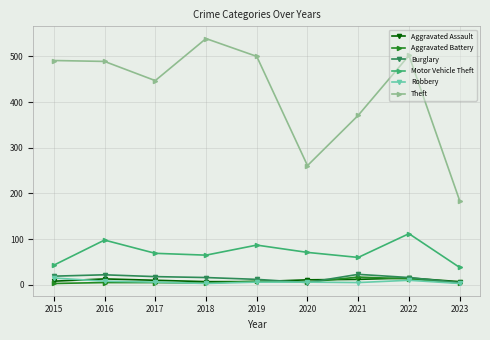

What is the sum of the Aggravated Battery values at 2019 and 2023?

12